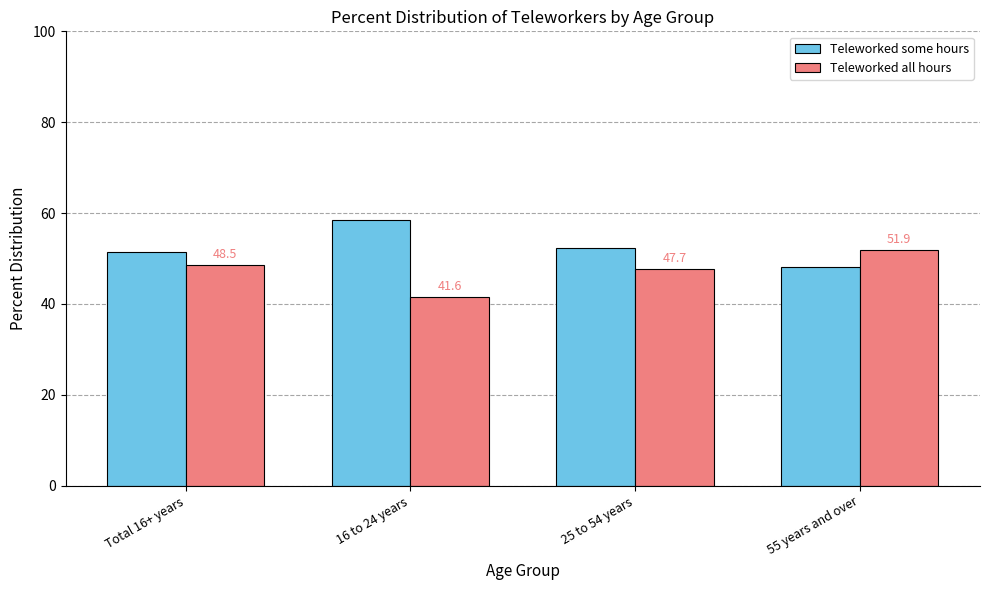

What is the difference between the highest and lowest values at 25 to 54 years?

4.6